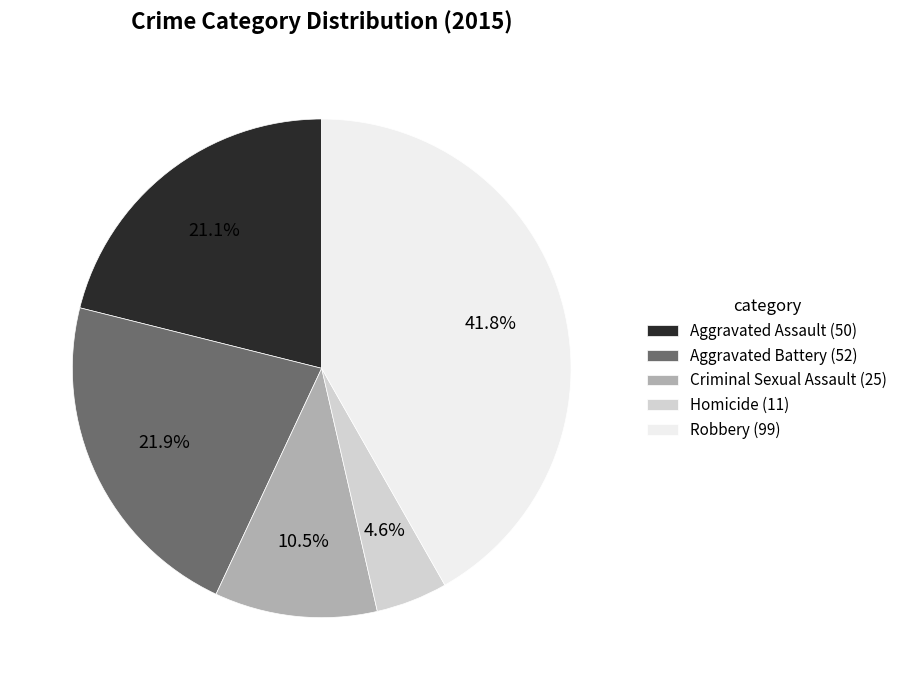

Which has a higher value, Aggravated Assault or Robbery?

Robbery